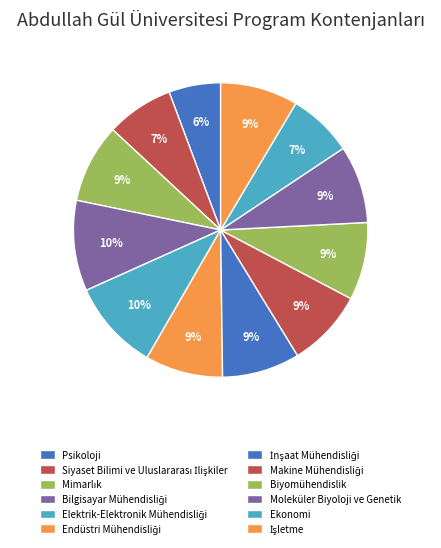

Does Bilgisayar Mühendisliği represent more than half of the total?

No